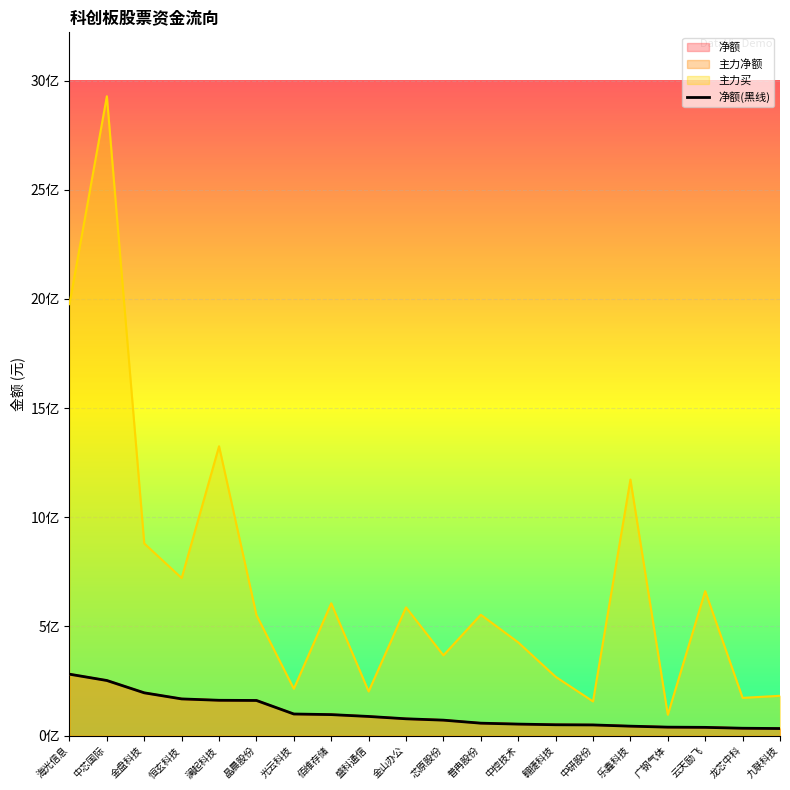

Reading left to right, extract all data points from this chart.

海光信息=281410945	中芯国际=252512014	金盘科技=196047851	恒玄科技=168159426	澜起科技=161890388	晶晨股份=161041963	光云科技=99073751	佰维存储=96274403	盛科通信=87804022	金山办公=77099685	芯原股份=70884089	普冉股份=57028528	中控技术=52827216	翱捷科技=49799510	中研股份=48970467	乐鑫科技=43368098	广钢气体=38874117	云天励飞=37861312	龙芯中科=33832699	九联科技=32525447